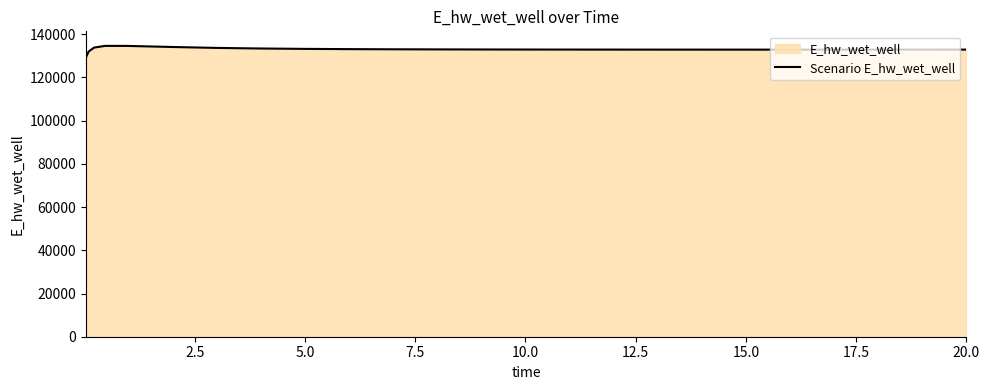

Does the chart display data point markers on the line(s)?

No